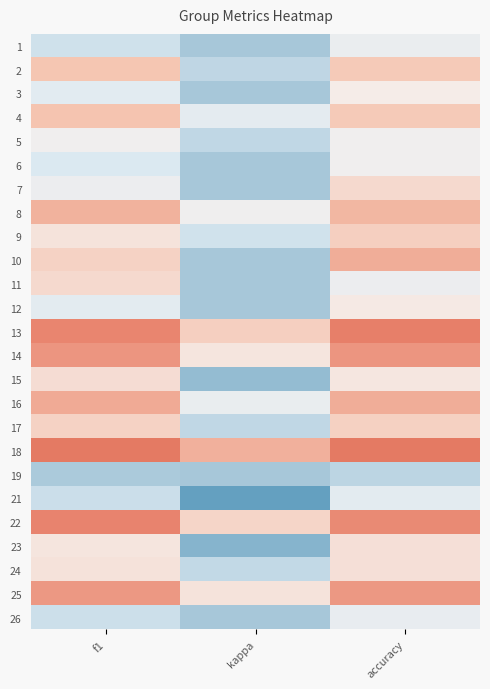

At which category does the chart reach its minimum across all series?

kappa